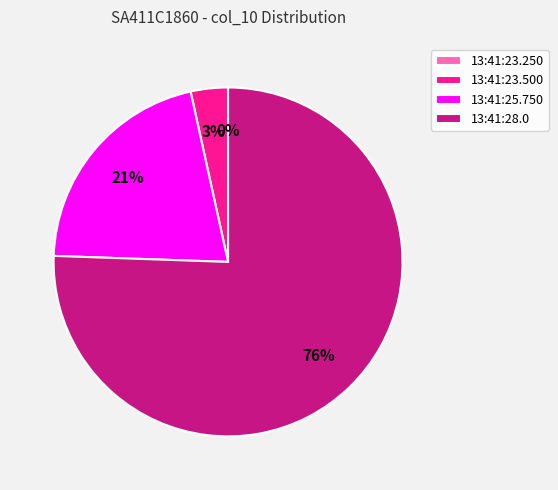

Count the number of slices in the pie.

4